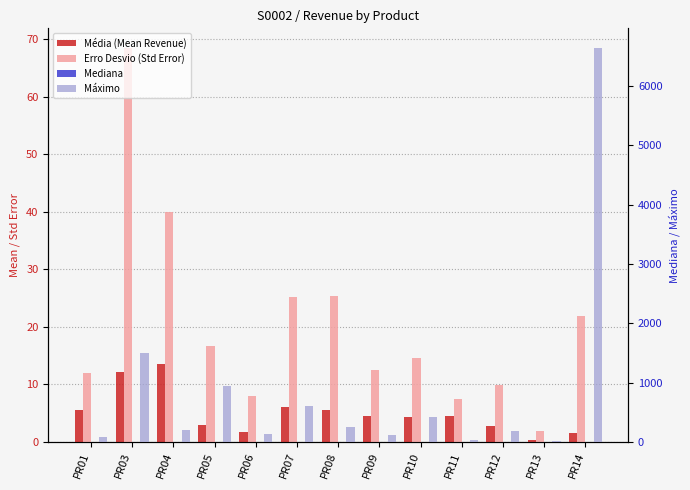

Is it true that Máximo equals 200.0 at PR09?

False